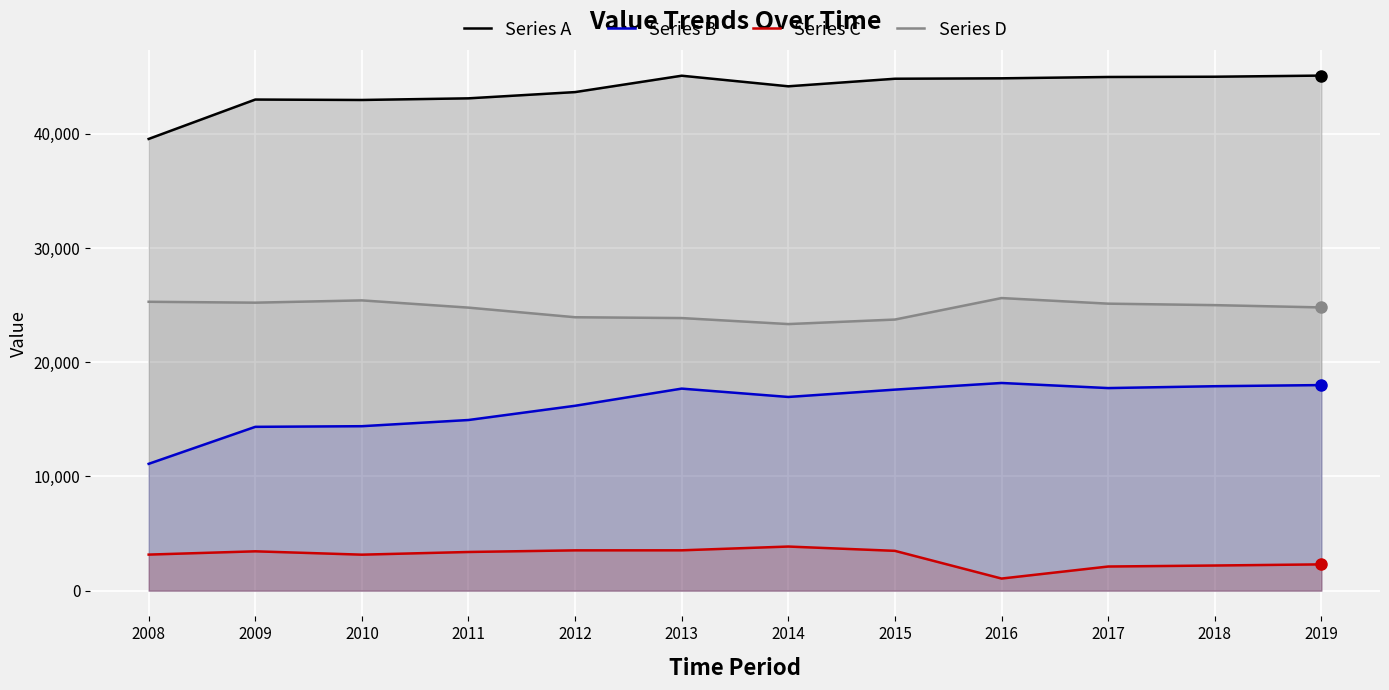

Reading left to right, transcribe all the data shown in this chart.

Series A: 2008=39553	2009=43002	2010=42965	2011=43108	2012=43655	2013=45089	2014=44162	2015=44824	2016=44861	2017=44978	2018=45000	2019=45100
Series B: 2008=11103	2009=14343	2010=14399	2011=14941	2012=16188	2013=17690	2014=16959	2015=17602	2016=18184	2017=17737	2018=17900	2019=18000
Series C: 2008=3156	2009=3443	2010=3150	2011=3385	2012=3527	2013=3531	2014=3861	2015=3484	2016=1058	2017=2112	2018=2200	2019=2300
Series D: 2008=25294	2009=25216	2010=25416	2011=24782	2012=23940	2013=23868	2014=23342	2015=23738	2016=25619	2017=25129	2018=25000	2019=24800